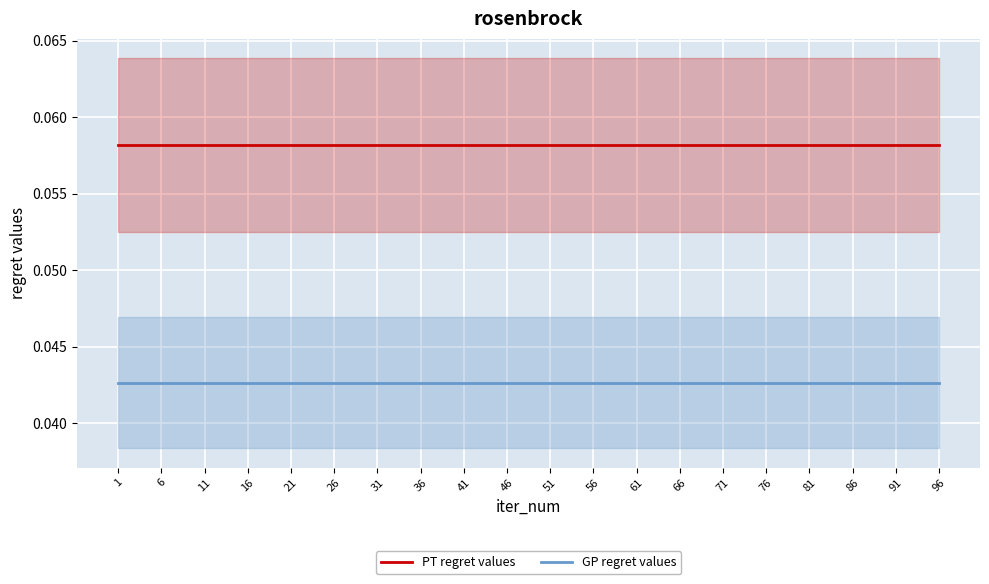

Which series has the widest spread of values?

PT regret values